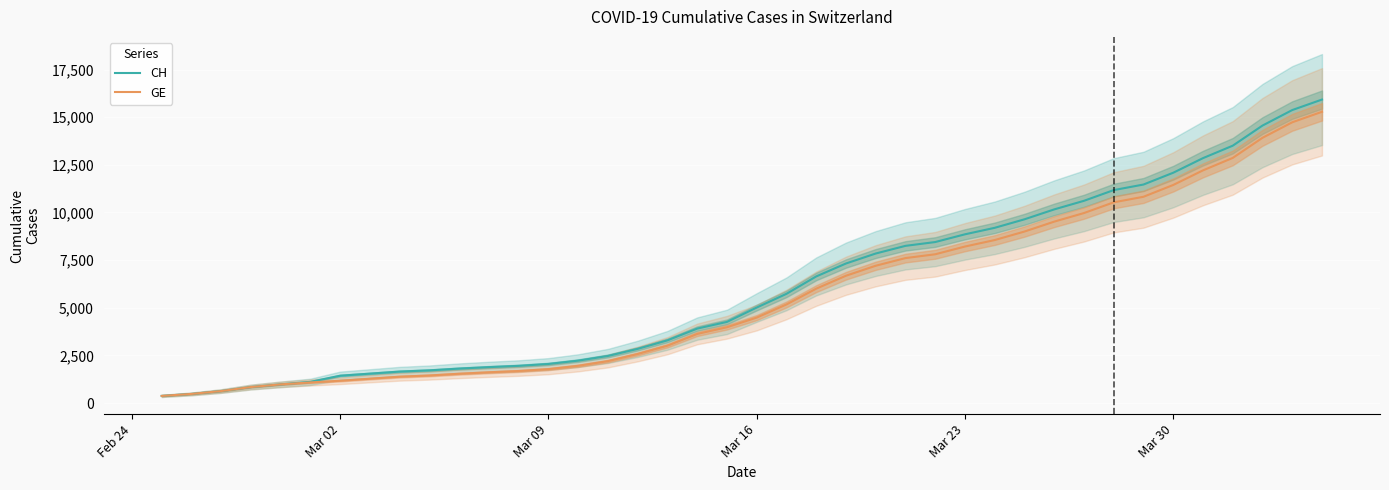

What is the maximum value for CH?

15926